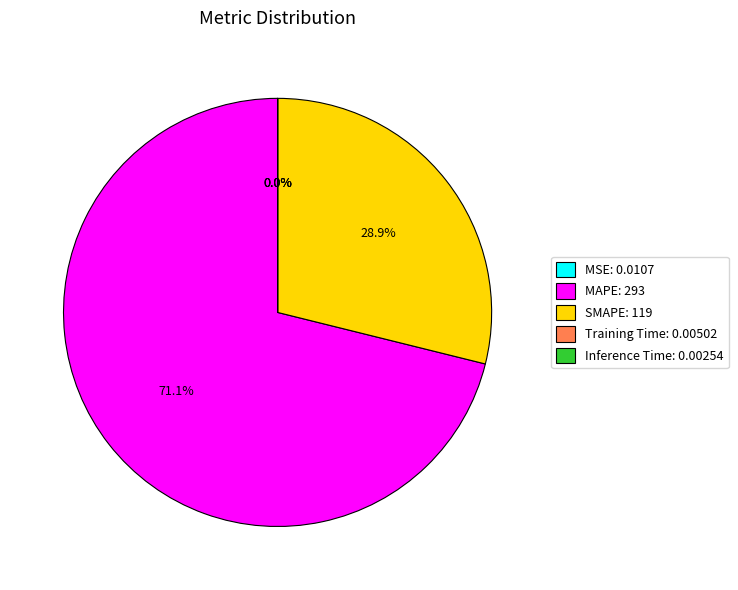

What portion of the pie excludes SMAPE: 119?

71.1%